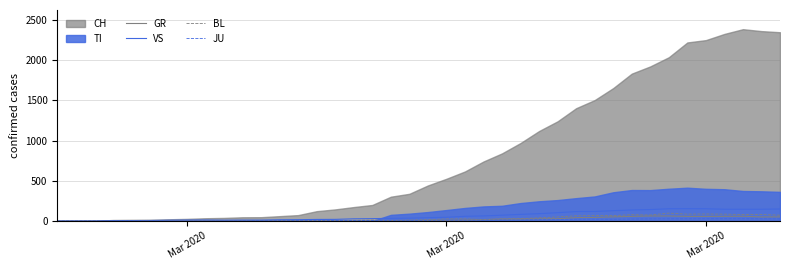

How many interior local valleys does the VS series have?

1